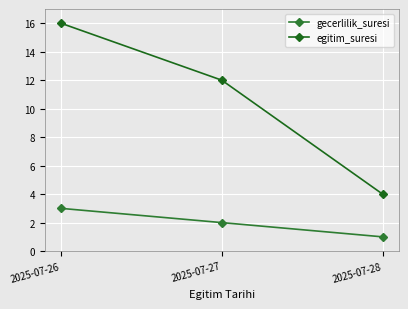

The gecerlilik_suresi series shows 1 at 2025-07-27. True or false?

False